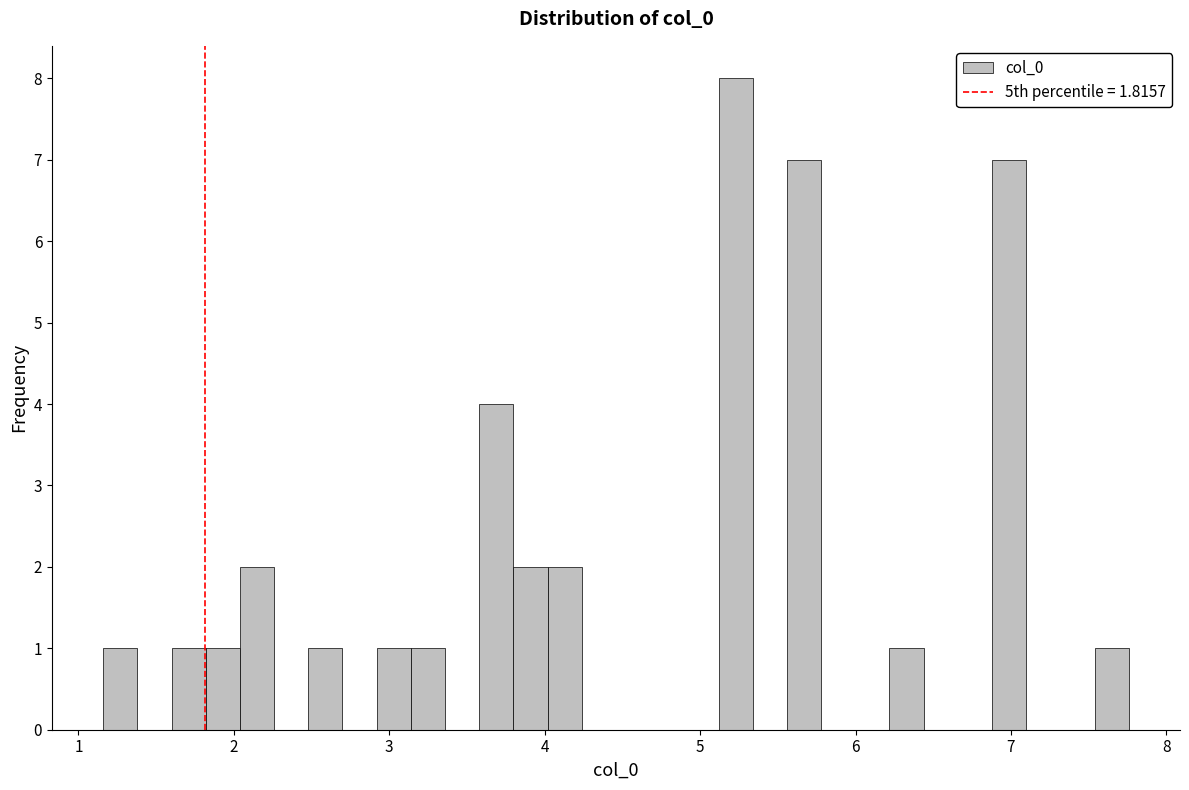

Around what value on the x-axis is the tallest bar? Give the approximate position of its centre, as read against the axis.

5.2